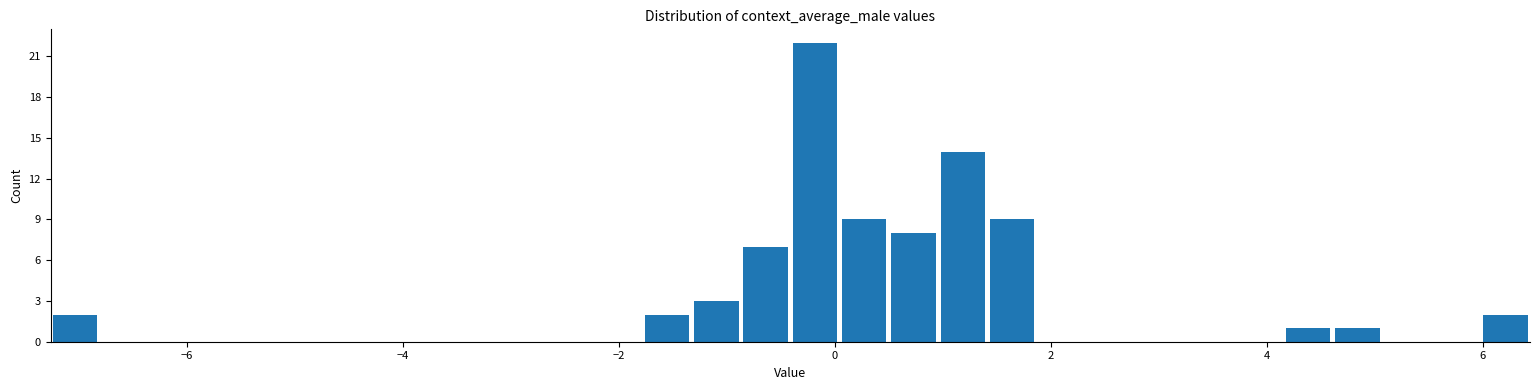

Read against the x-axis, roughly where is the centre of the tallest bar?

-0.2